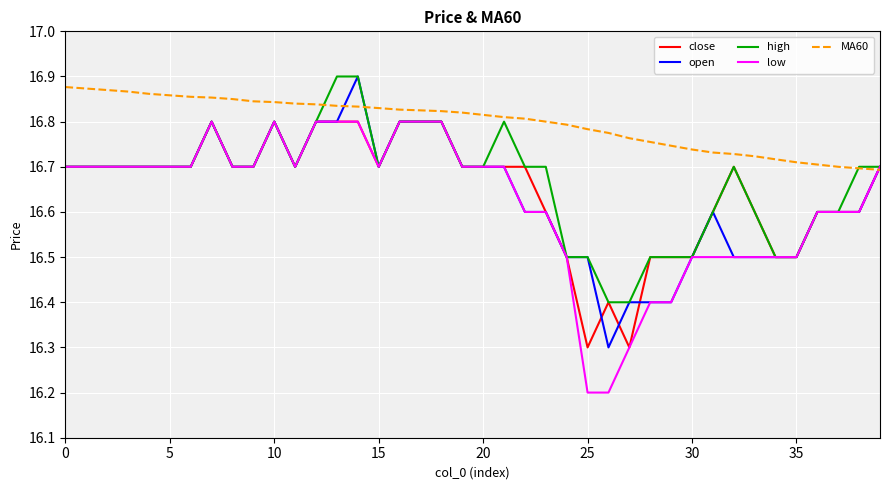

What is the smallest value displayed?

16.2